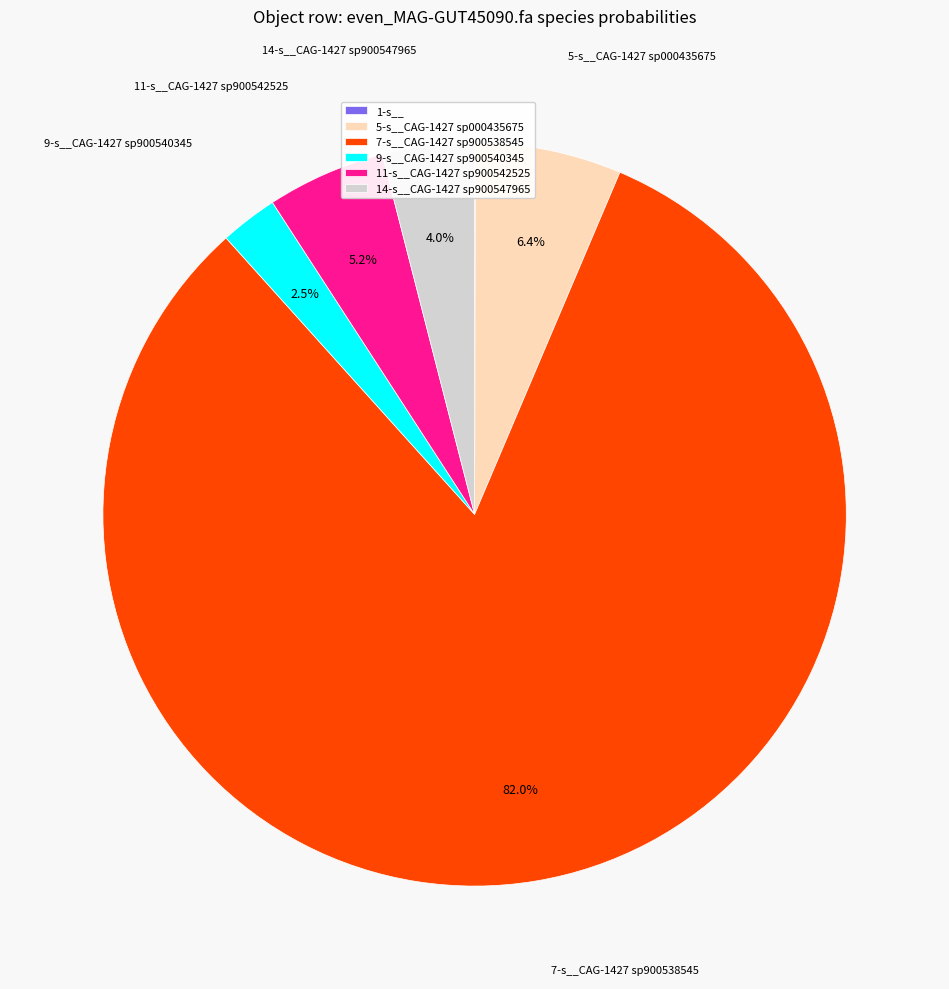

Which category has the biggest portion of the pie?

7-s__CAG-1427 sp900538545